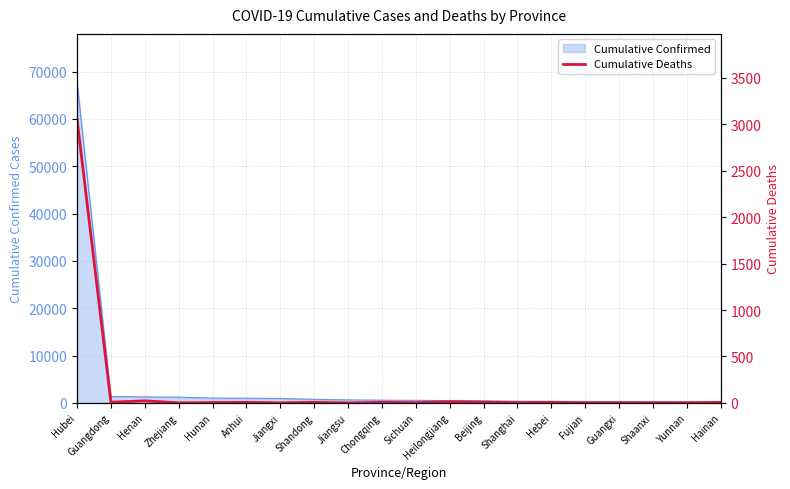

Reading left to right, what are all the values shown in this chart?

Hubei=3056	Guangdong=8	Henan=22	Zhejiang=1	Hunan=4	Anhui=6	Jiangxi=1	Shandong=6	Jiangsu=0	Chongqing=6	Sichuan=3	Heilongjiang=13	Beijing=8	Shanghai=3	Hebei=6	Fujian=1	Guangxi=2	Shaanxi=2	Yunnan=2	Hainan=6